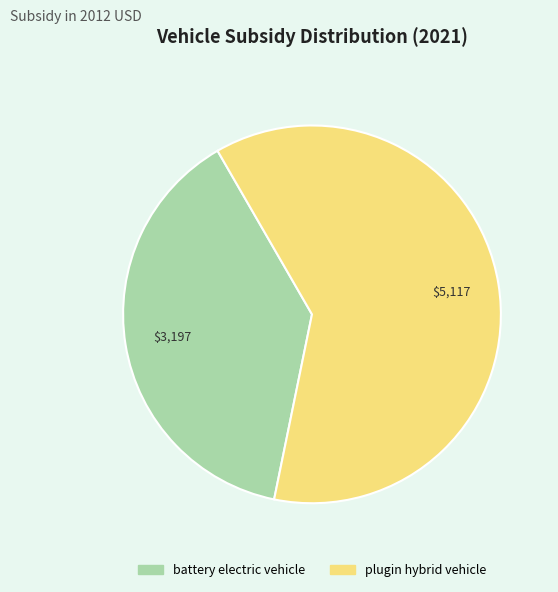

Which slice is the largest?

plugin hybrid vehicle